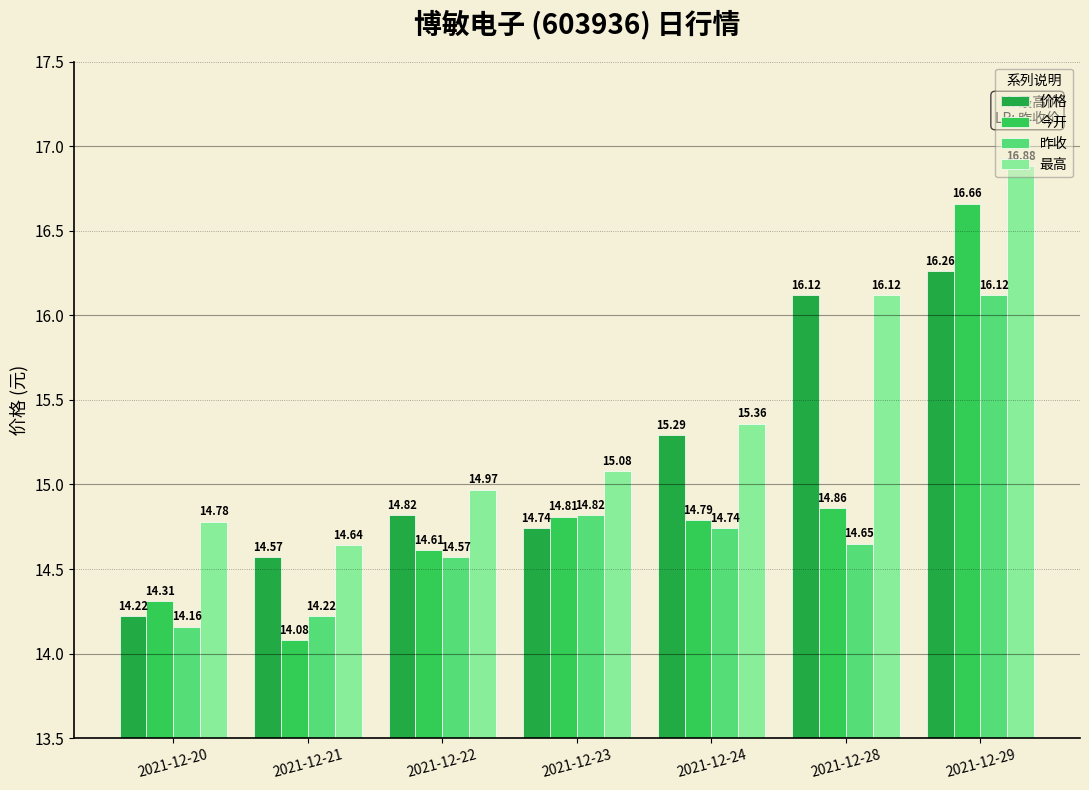

Rank the series at 2021-12-23 from lowest to highest value.

价格, 今开, 昨收, 最高